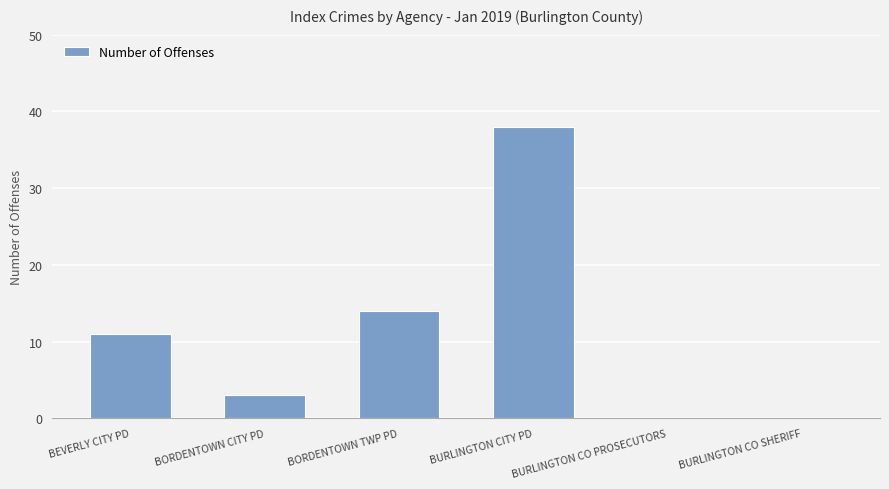

True or false: the data shows 14 at BURLINGTON CO PROSECUTORS.

False